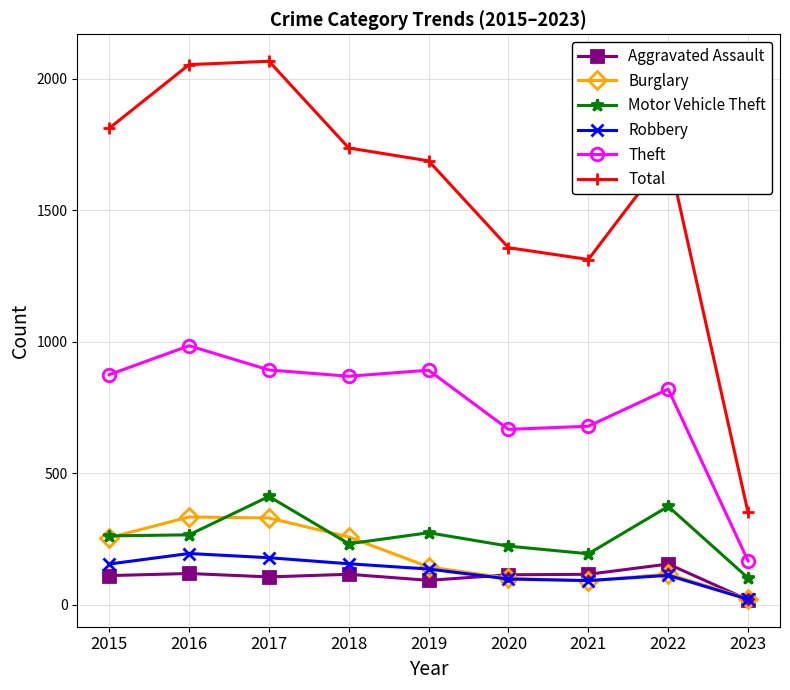

How many data points does each series have?

9